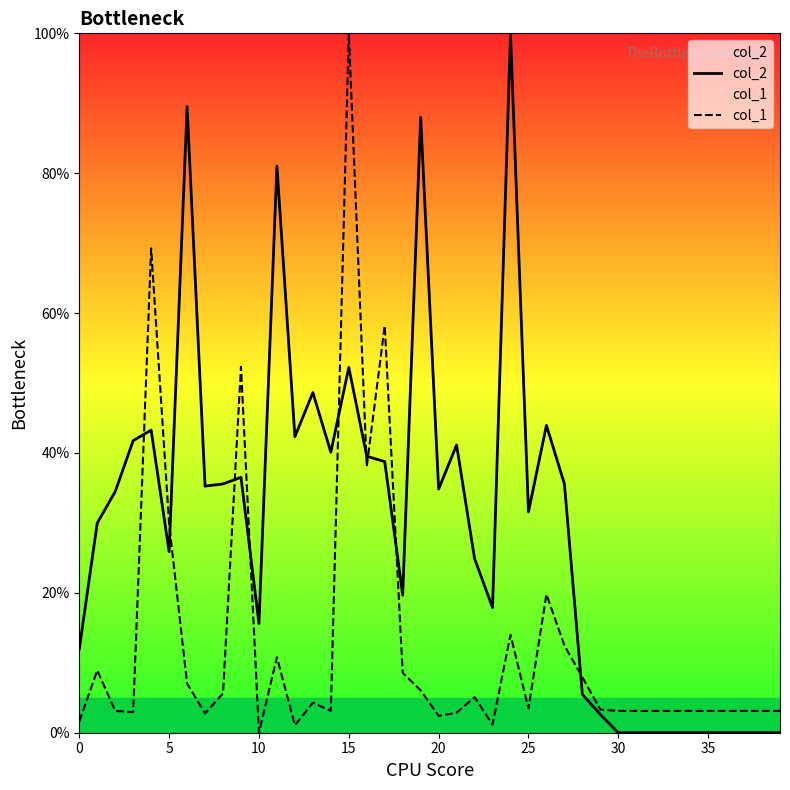

True or false: col_2 has more than 2 points higher than both neighbors.

True